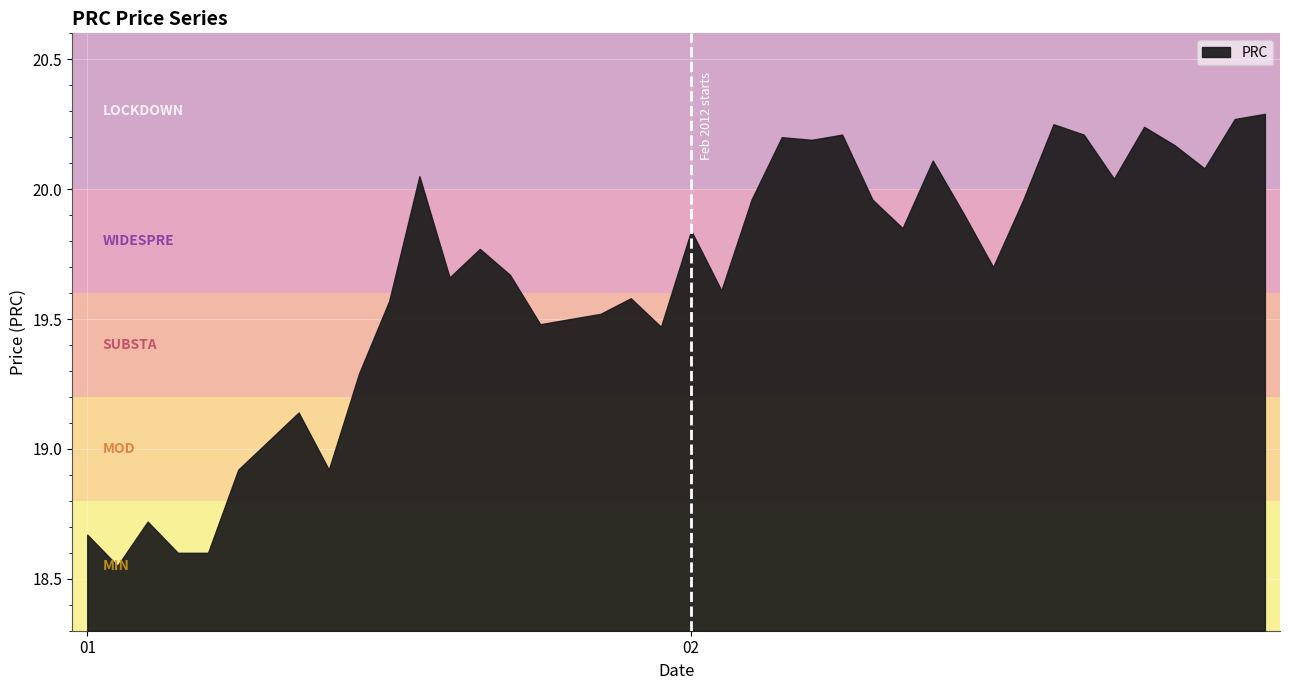

What is the difference between the values at 2012/02/13 and 2012/02/07?

0.1